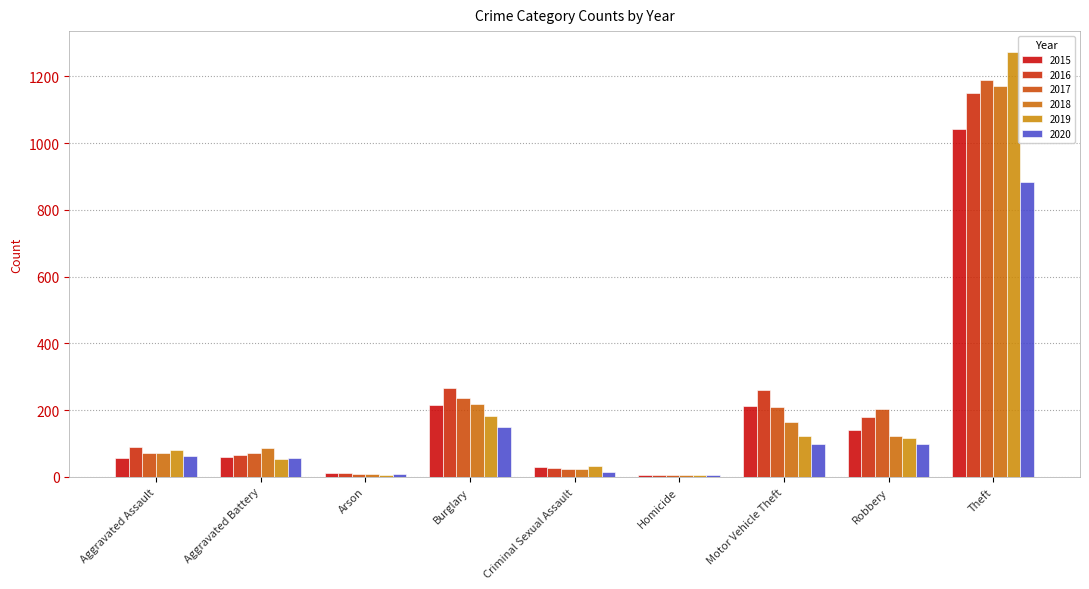

Are the bars grouped side by side (vs. stacked)?

Yes